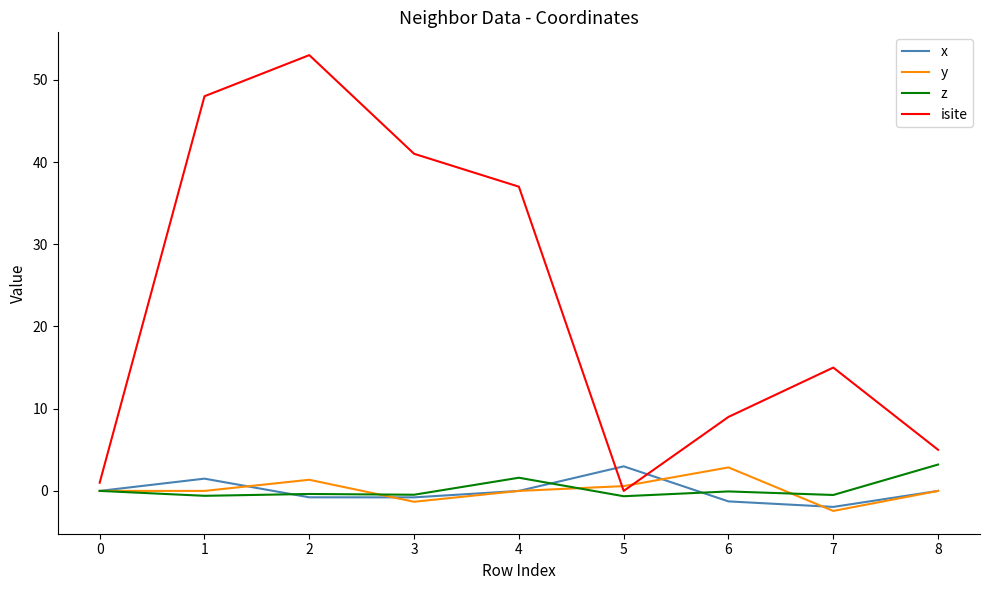

The value of y at 4 is -0.0. True or false?

True